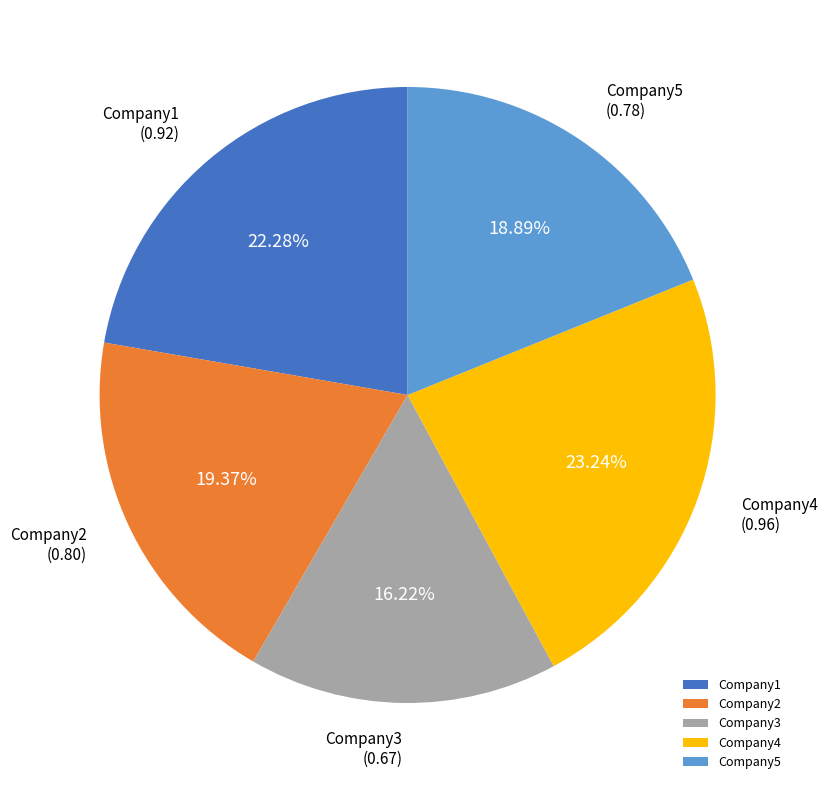

What percentage is NOT represented by Company1?

77.7%